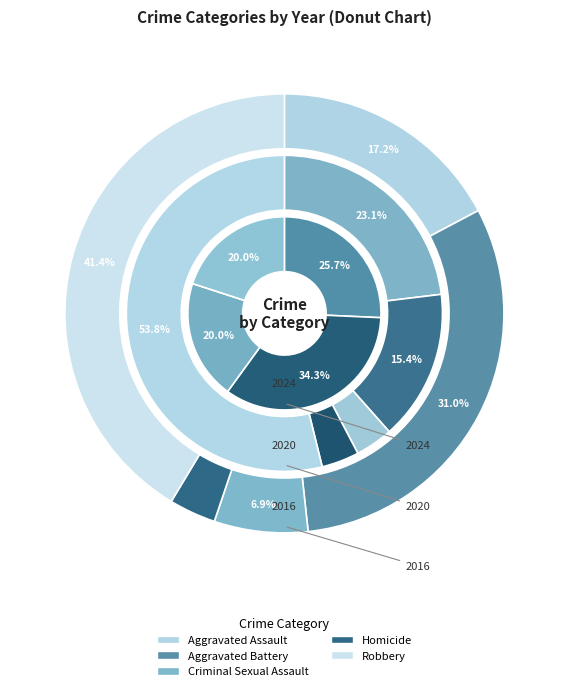

Count the number of slices in the pie.

5